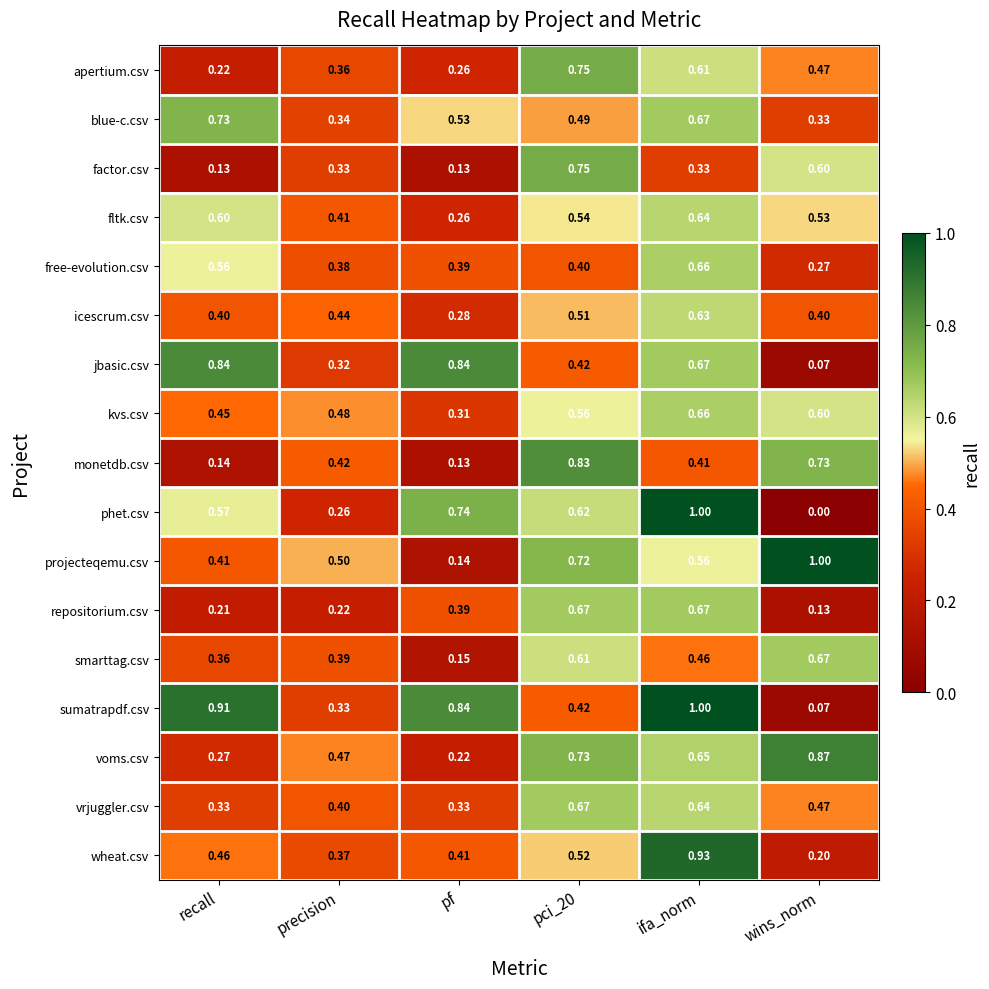

At which label is wheat.csv closest to 0?

wins_norm